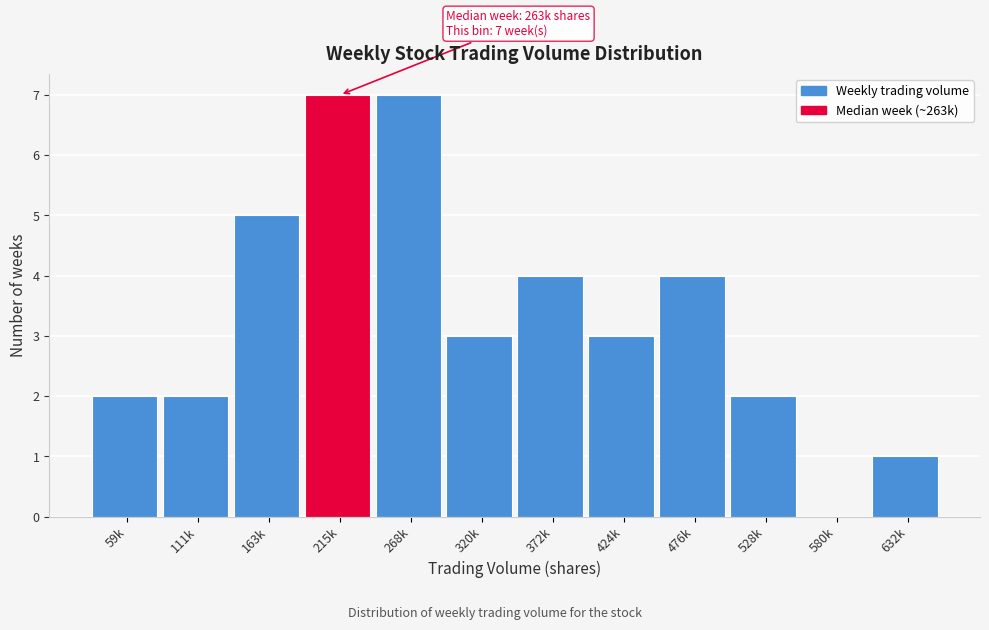

Reading left to right, what are all the values shown in this chart?

59k=2	111k=2	163k=5	215k=7	268k=7	320k=3	372k=4	424k=3	476k=4	528k=2	580k=0	632k=1